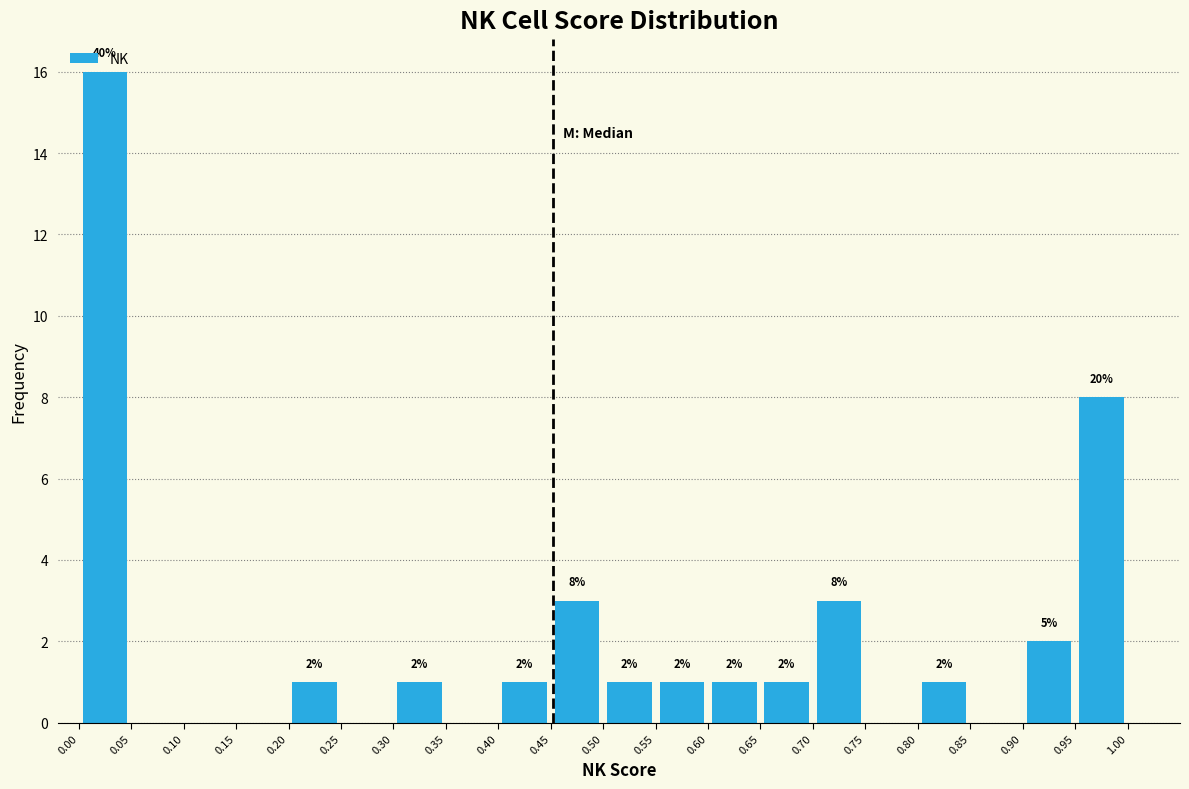

Which range on the x-axis has the tallest bar?

0.00 to 0.05